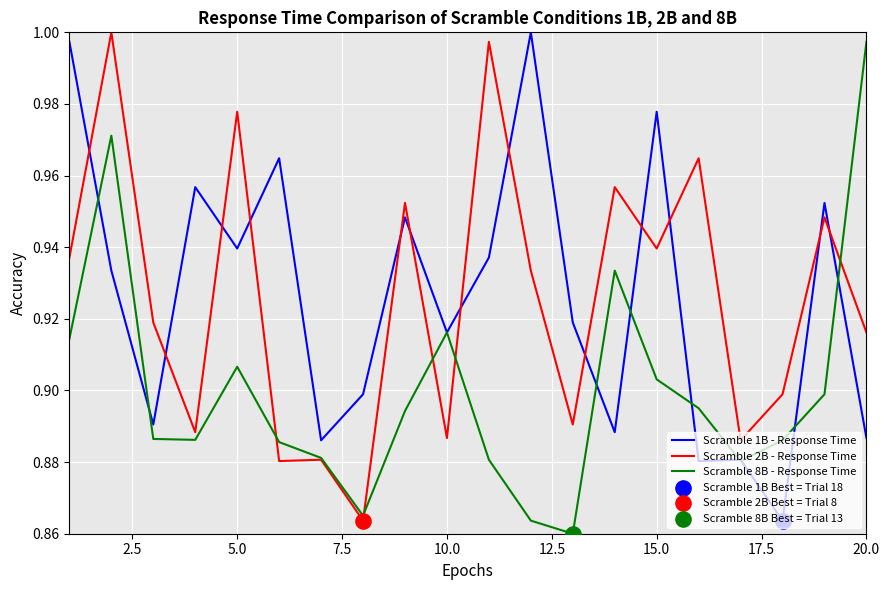

How many lines are shown in the chart?

3